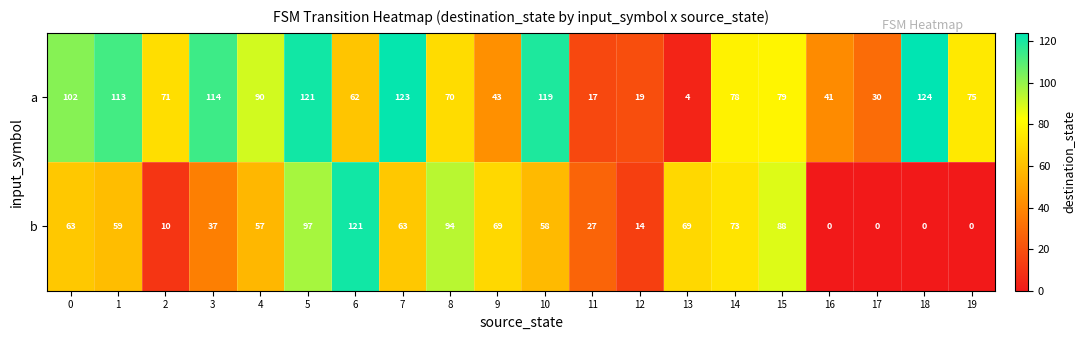

Which series changed the most between 0 and 4?

a